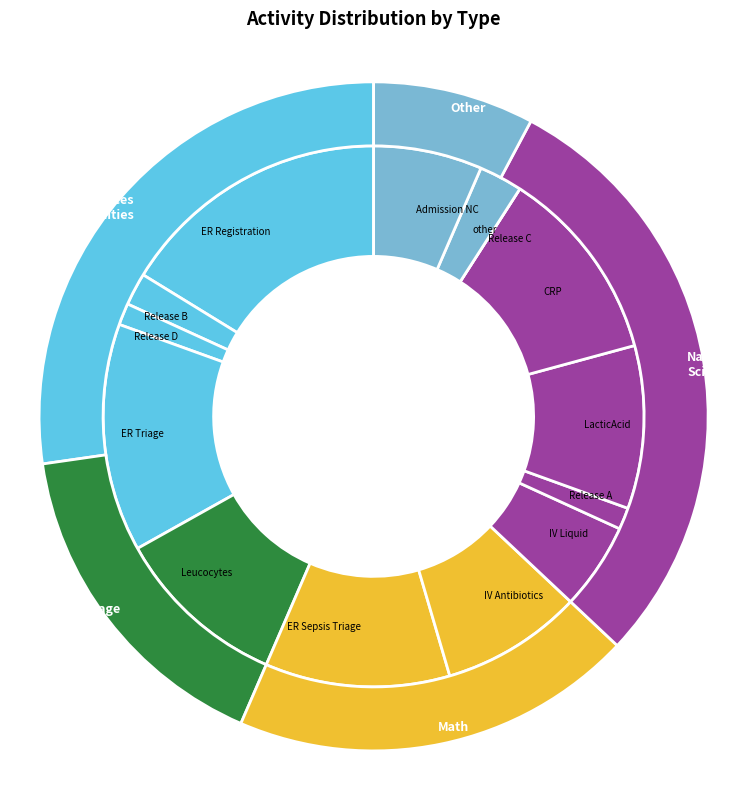

Between ER Triage and ER Sepsis Triage, which is larger?

ER Triage